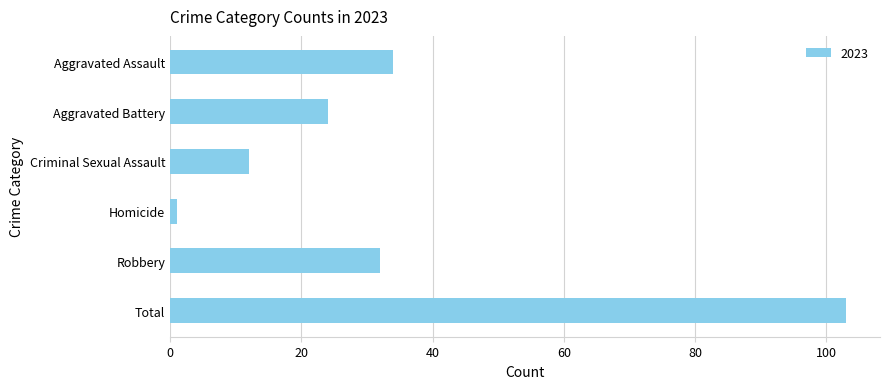

What is the value of the 6th bar from the top?

103